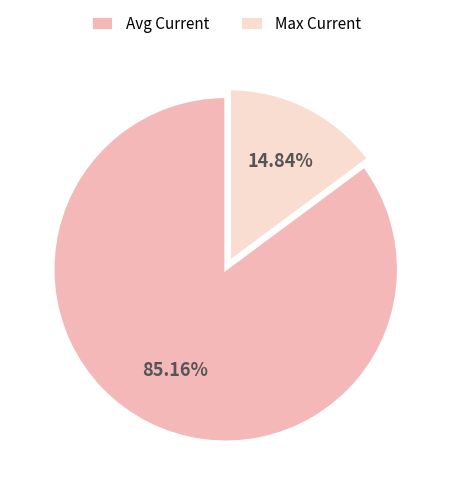

Which category has the biggest portion of the pie?

Avg Current